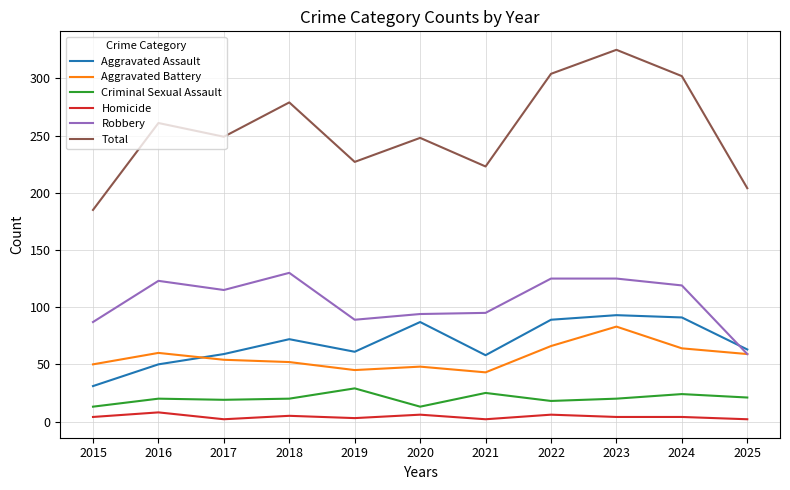

The value of Aggravated Assault at 2022 is 89. True or false?

True